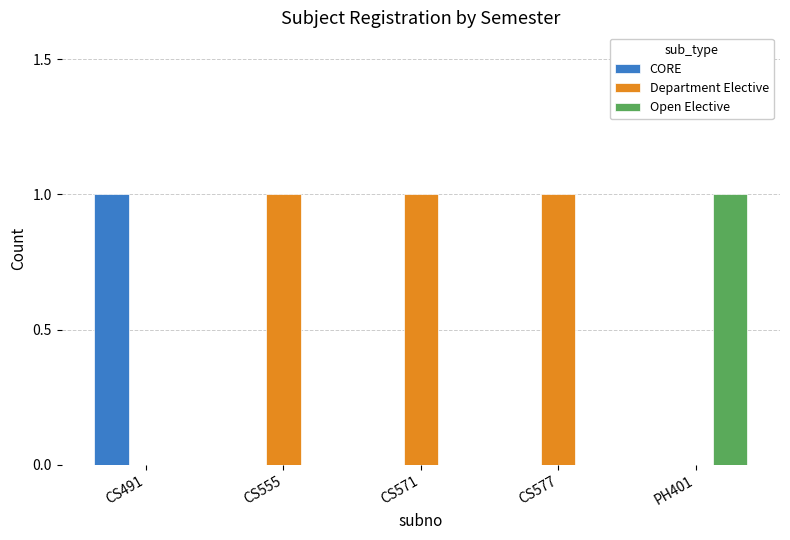

The CORE series shows 1 at CS491. True or false?

True